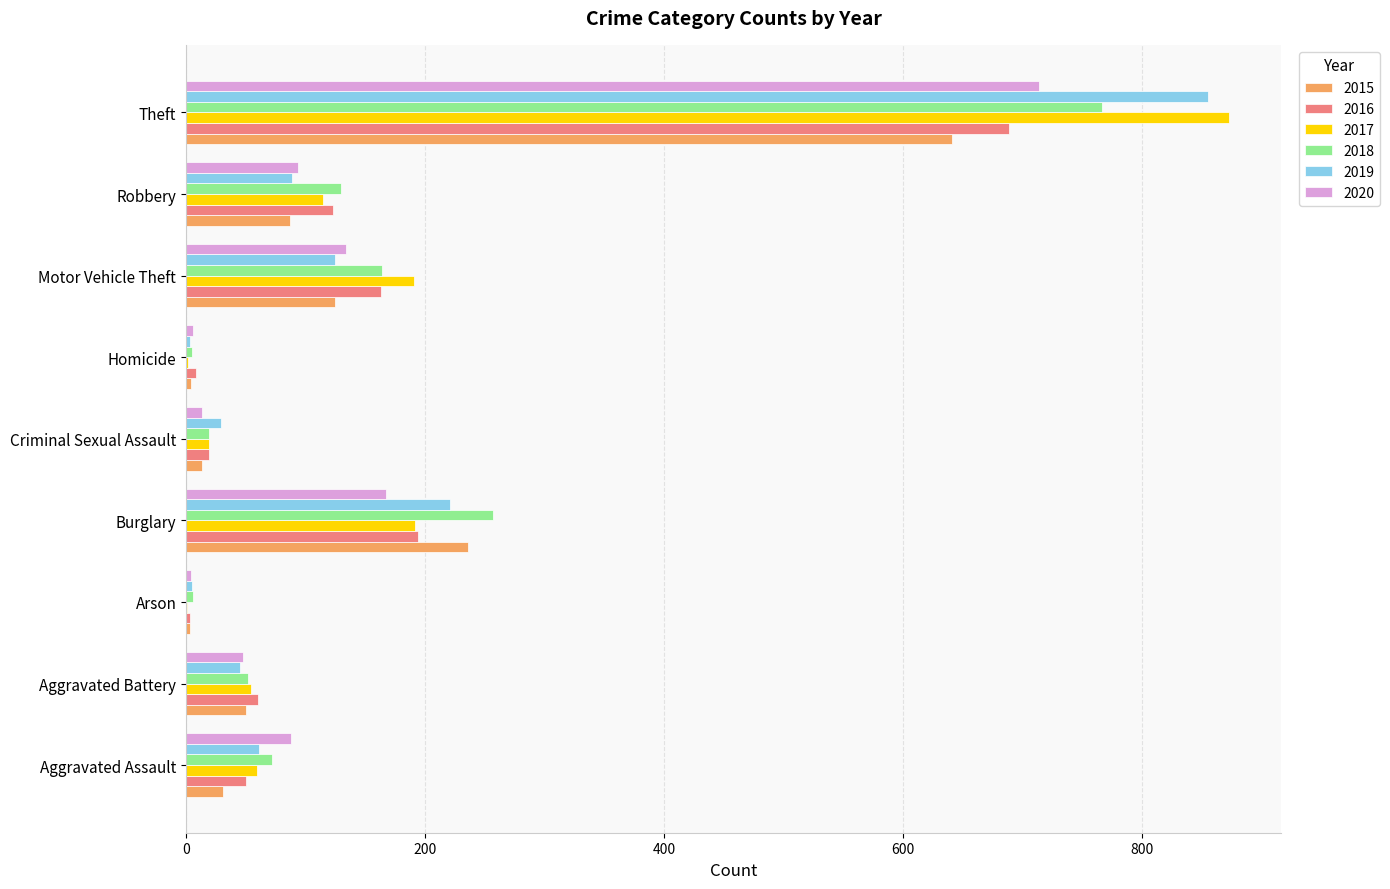

What is the maximum value for 2016?

689